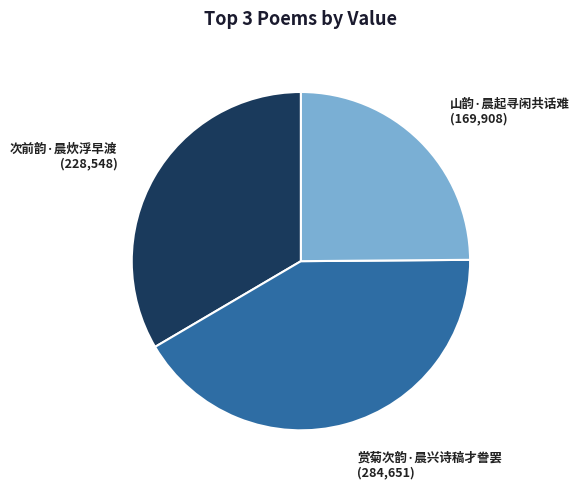

Approximately how many times larger is the value at 山韵·晨起寻闲共话难 compared to 赏菊次韵·晨兴诗稿才誊罢?

0.6